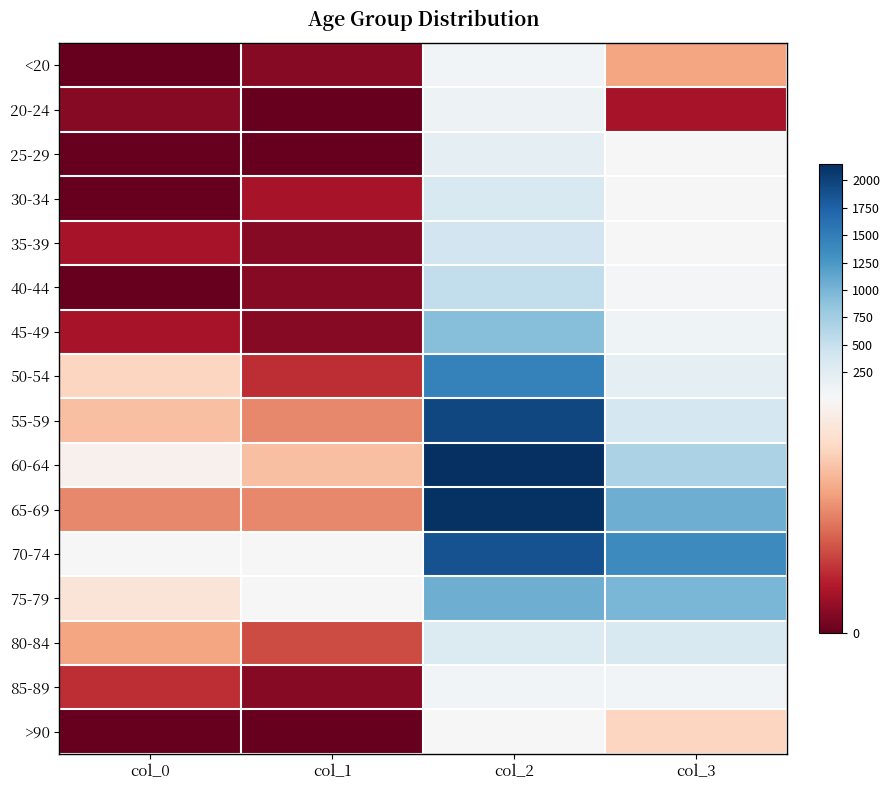

At col_1, list the series in order from largest to smallest.

70-74, 75-79, 60-64, 55-59, 65-69, 80-84, 50-54, 30-34, <20, 35-39, 40-44, 45-49, 85-89, 20-24, 25-29, >90